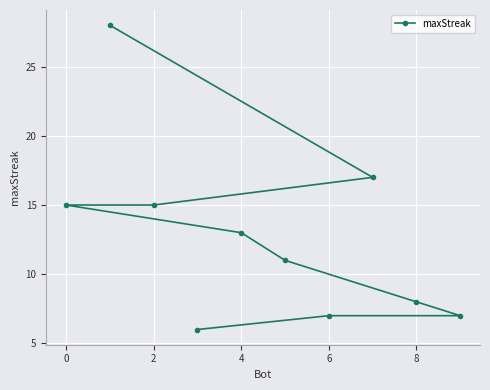

What is the value of the 7th point from the left?

8